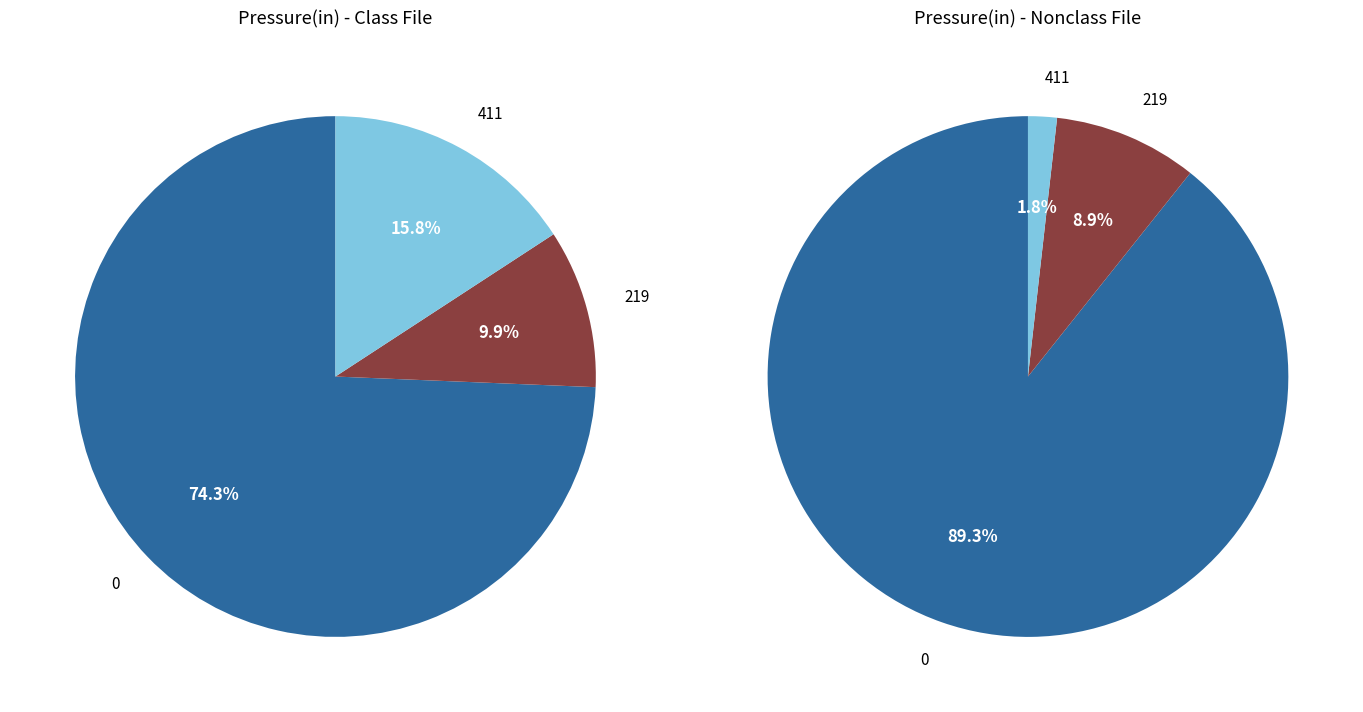

What percentage do 219 and 0 together represent?

84.2%